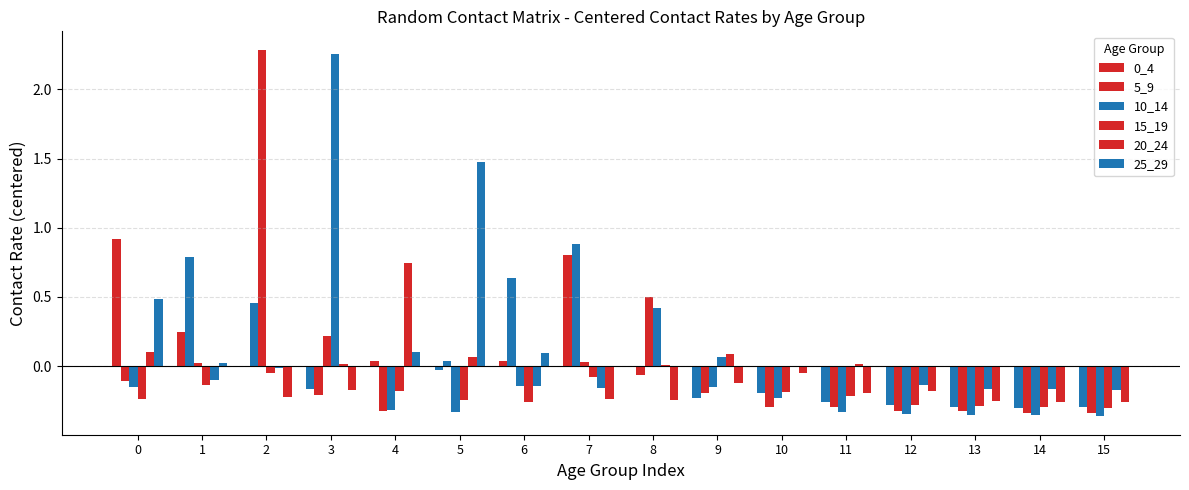

Where is 0_4 nearest to the value 0?

2